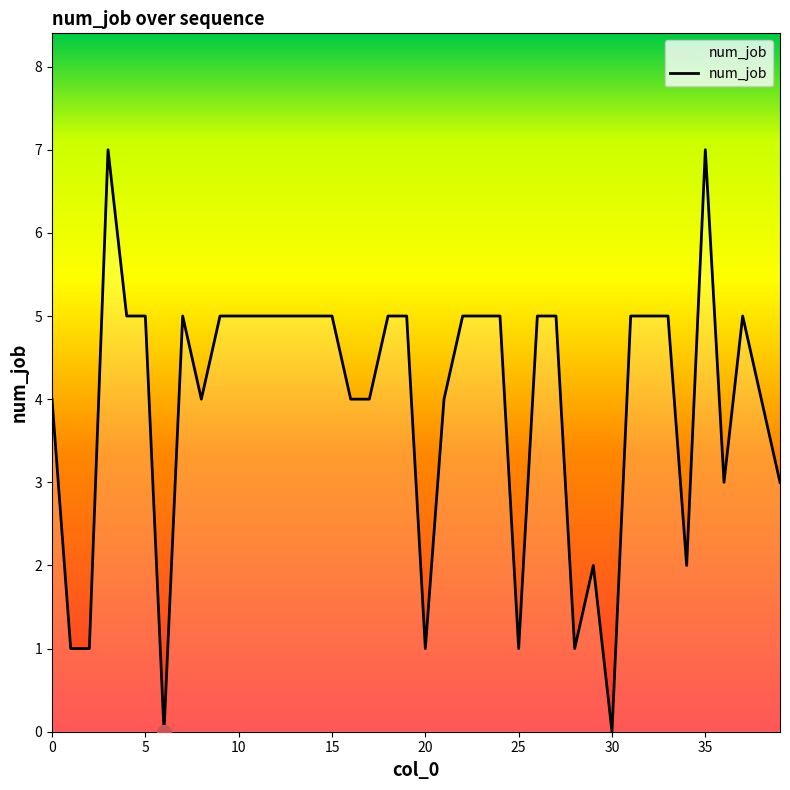

What is the difference between the maximum and minimum values?

7